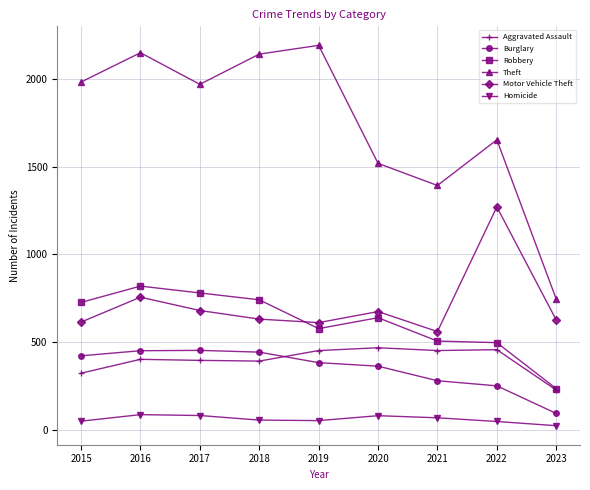

How many data points in Robbery are less than 639?

4